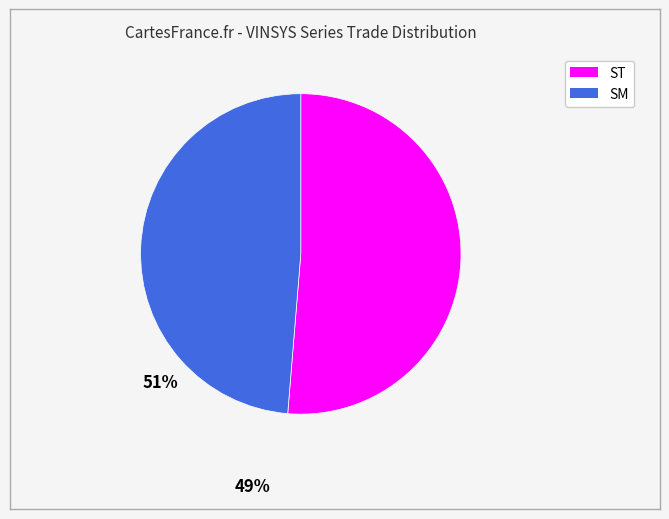

What is the smallest slice in the pie chart?

SM